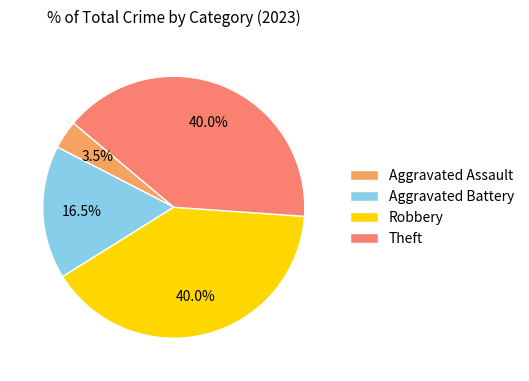

Does any single category account for the majority?

No